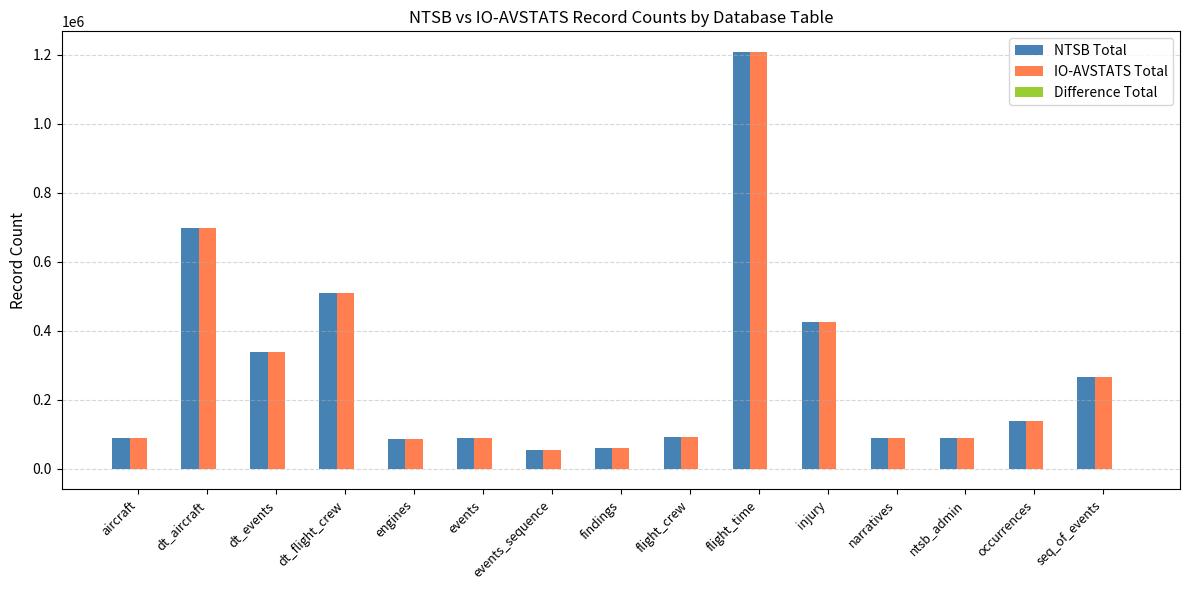

What is the maximum value shown in the chart?

1207785